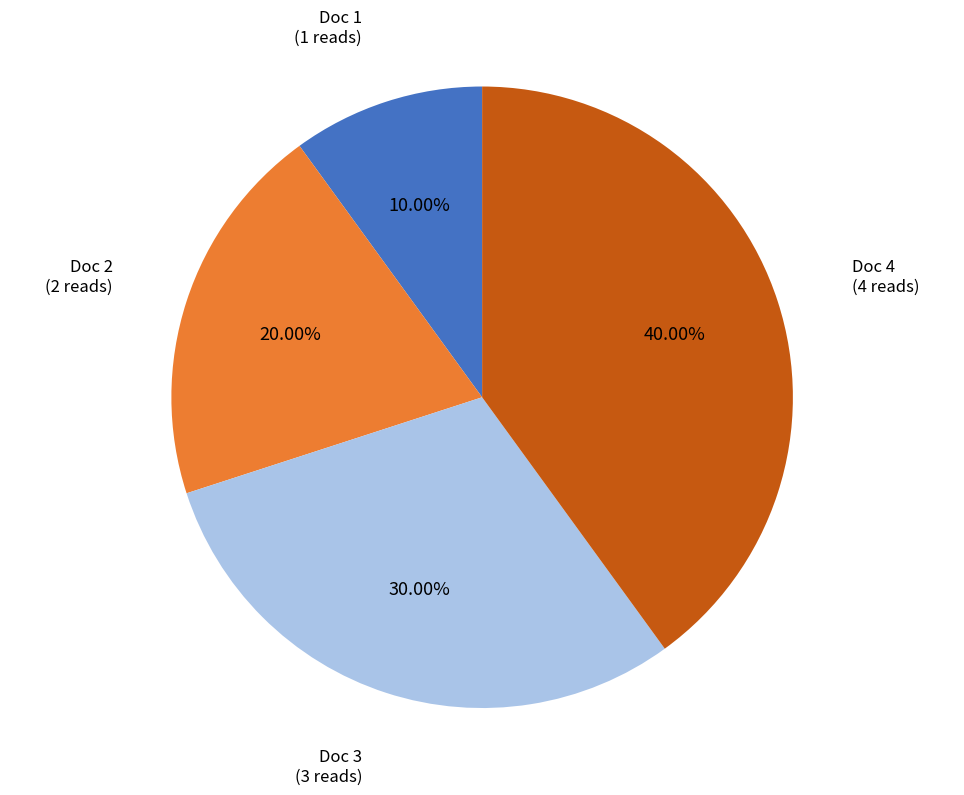

To the nearest percent, what is the difference between the largest and smallest slice percentages?

30%